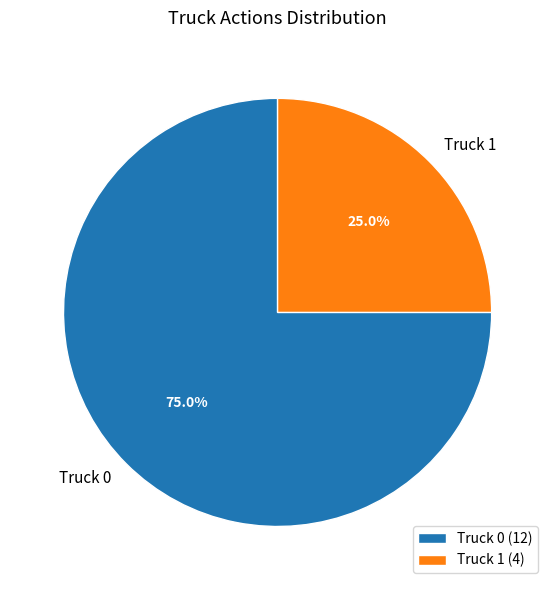

Do Truck 1 and Truck 0 together represent more than half of the pie?

Yes